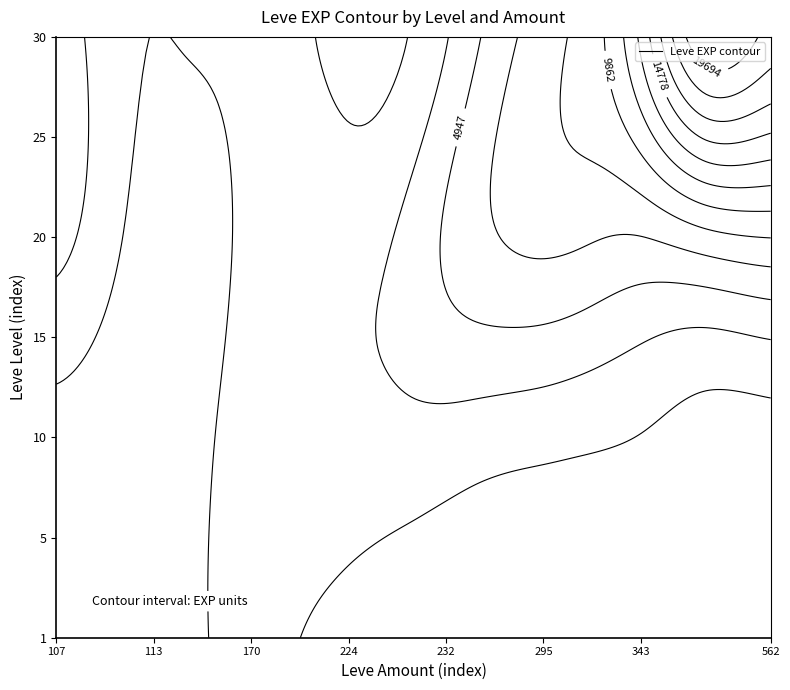

At 140, list the series in order from largest to smallest.

1, 5, 10, 15, 20, 25, 30